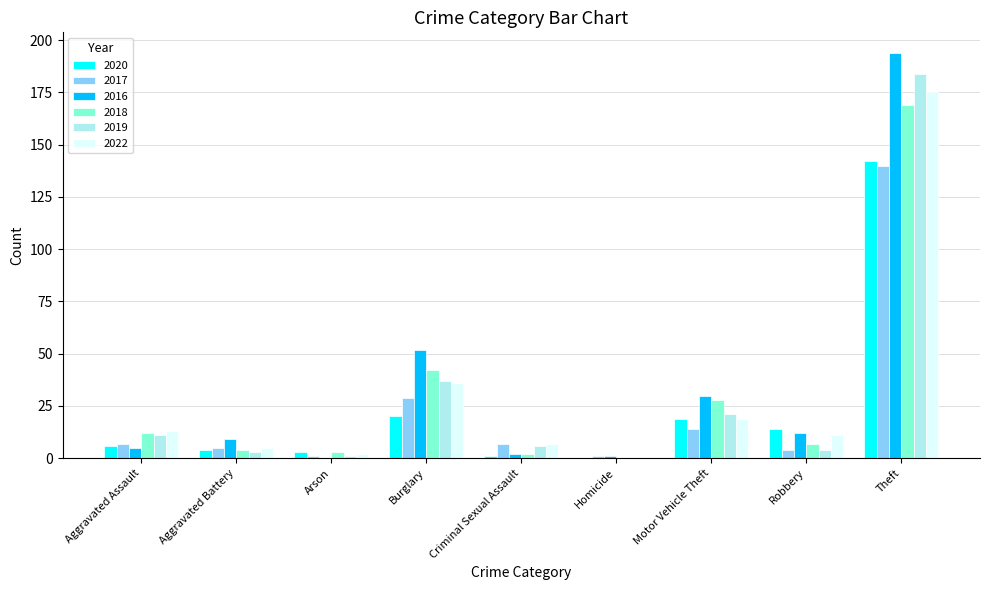

At which label does 2018 reach its peak?

Theft